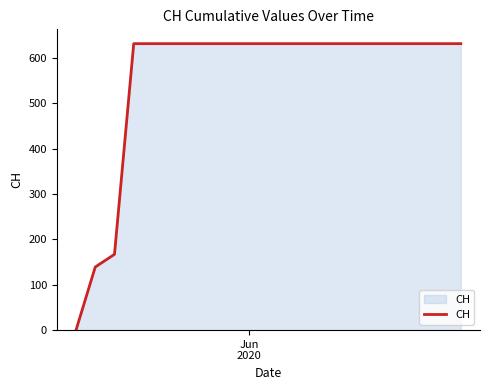

What is the difference between the maximum and minimum values?

631